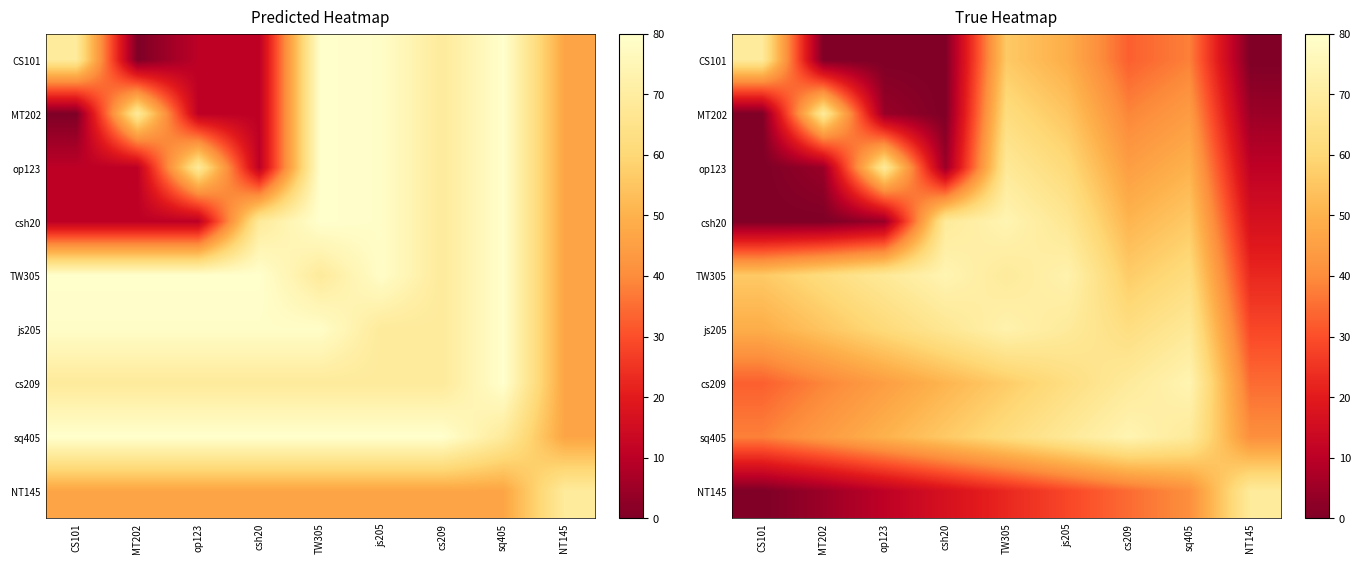

What is the average value of the NT145 series?

25.3